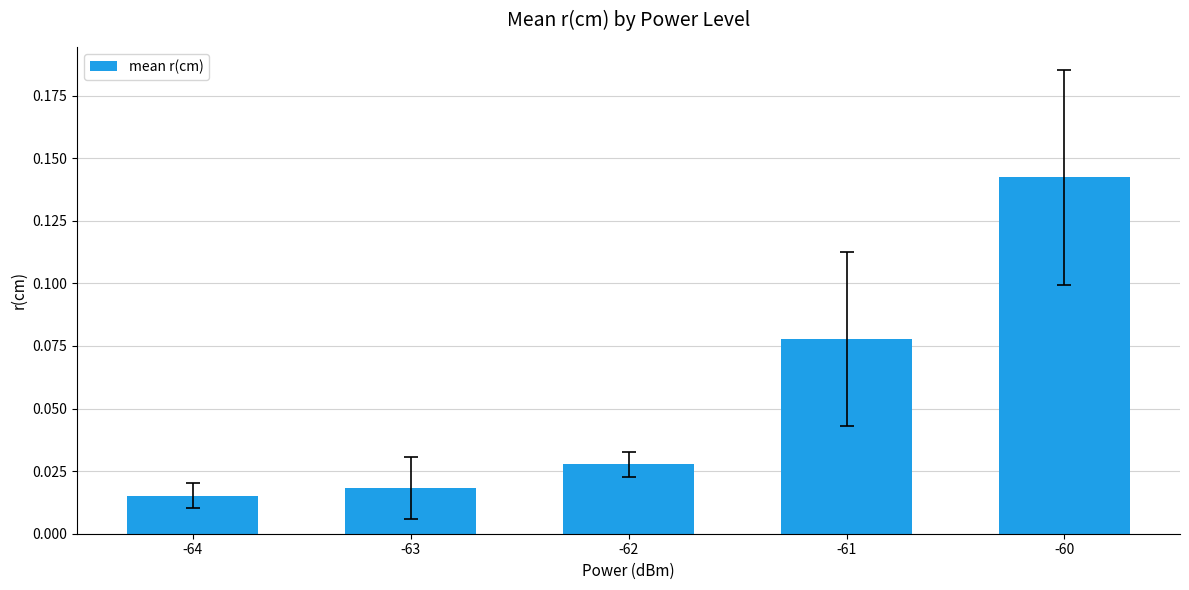

Where is the data nearest to the value 0?

-64